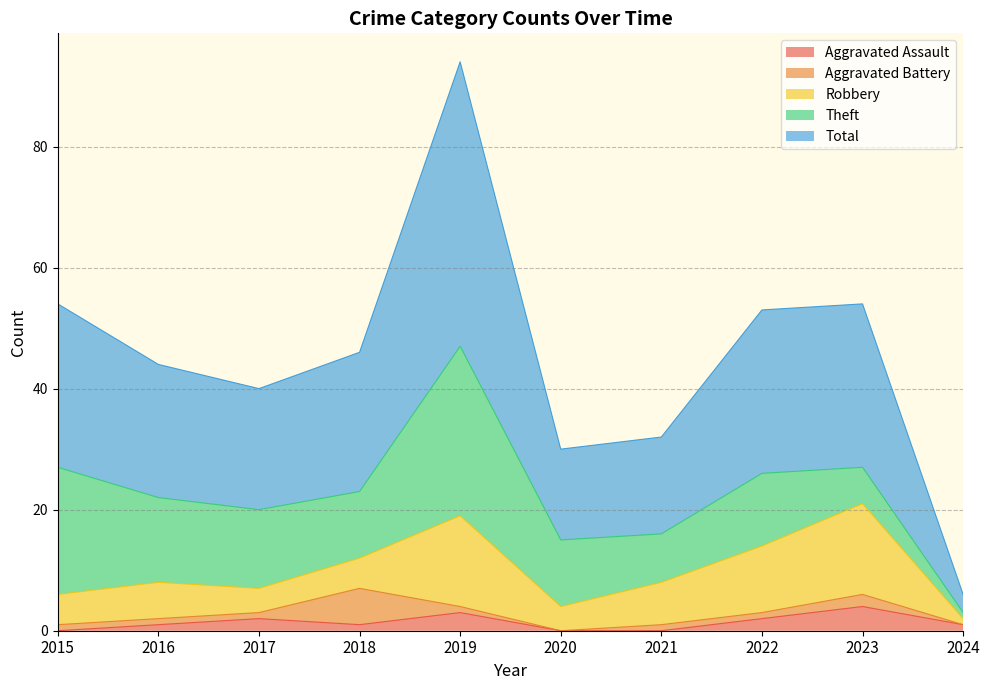

Reading right to left, extract all data points from this chart.

Aggravated Assault: 1	4	2	0	0	3	1	2	1	0
Aggravated Battery: 0	2	1	1	0	1	6	1	1	1
Robbery: 1	15	11	7	4	15	5	4	6	5
Theft: 1	6	12	8	11	28	11	13	14	21
Total: 3	27	27	16	15	47	23	20	22	27